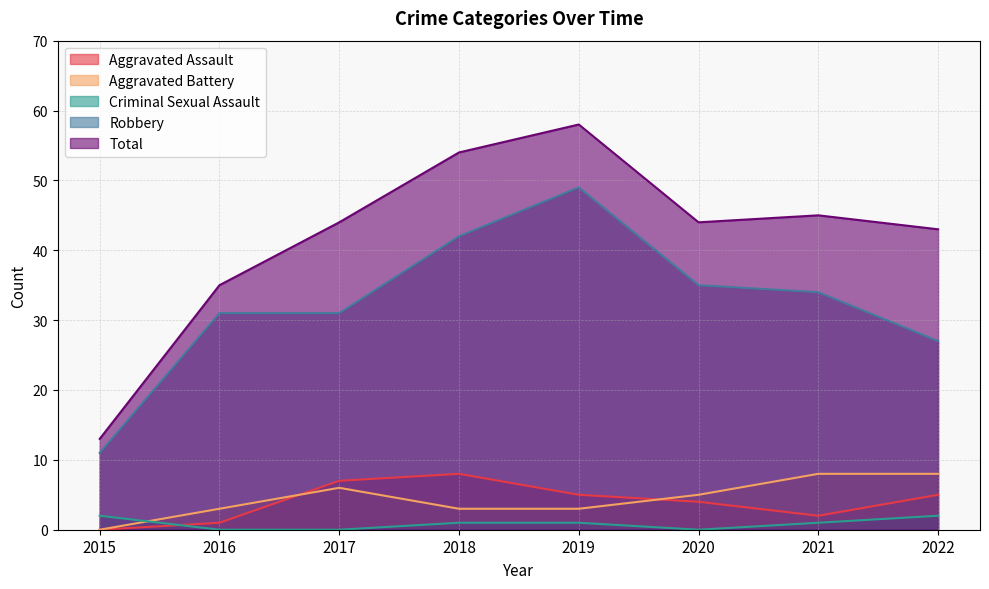

What is the maximum value shown in the chart?

58